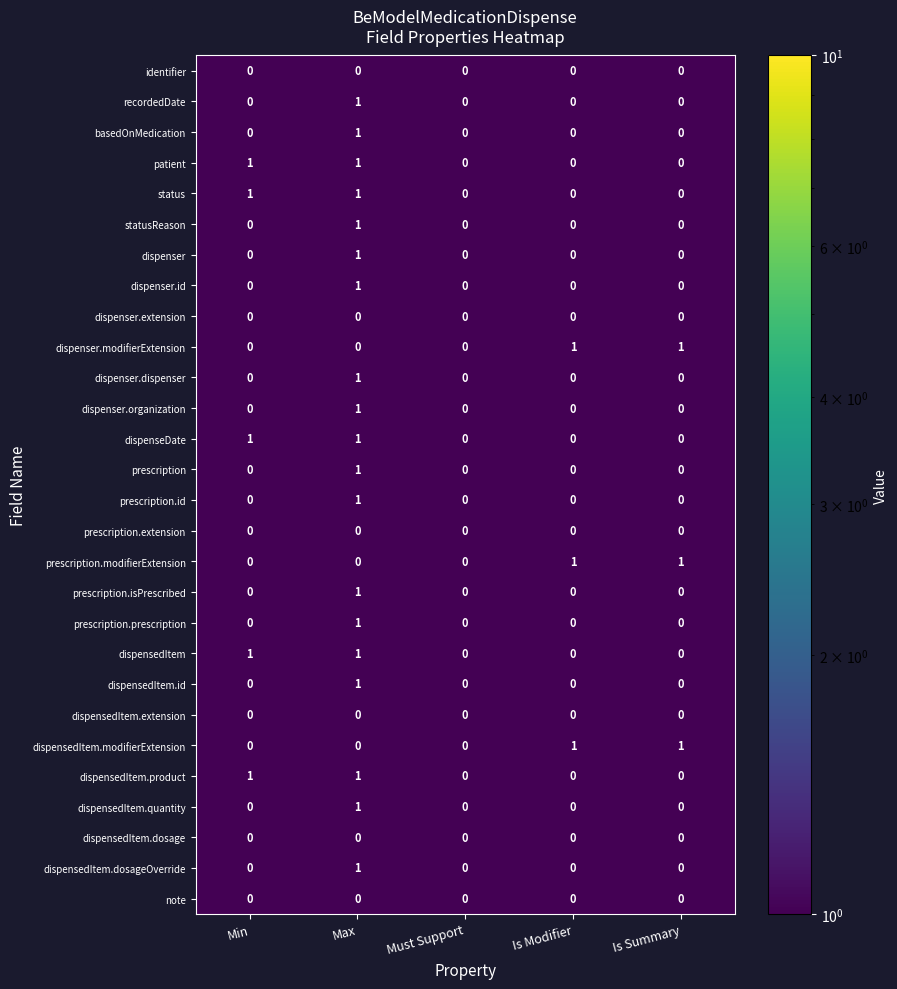

The value of prescription at Max is 2. True or false?

False